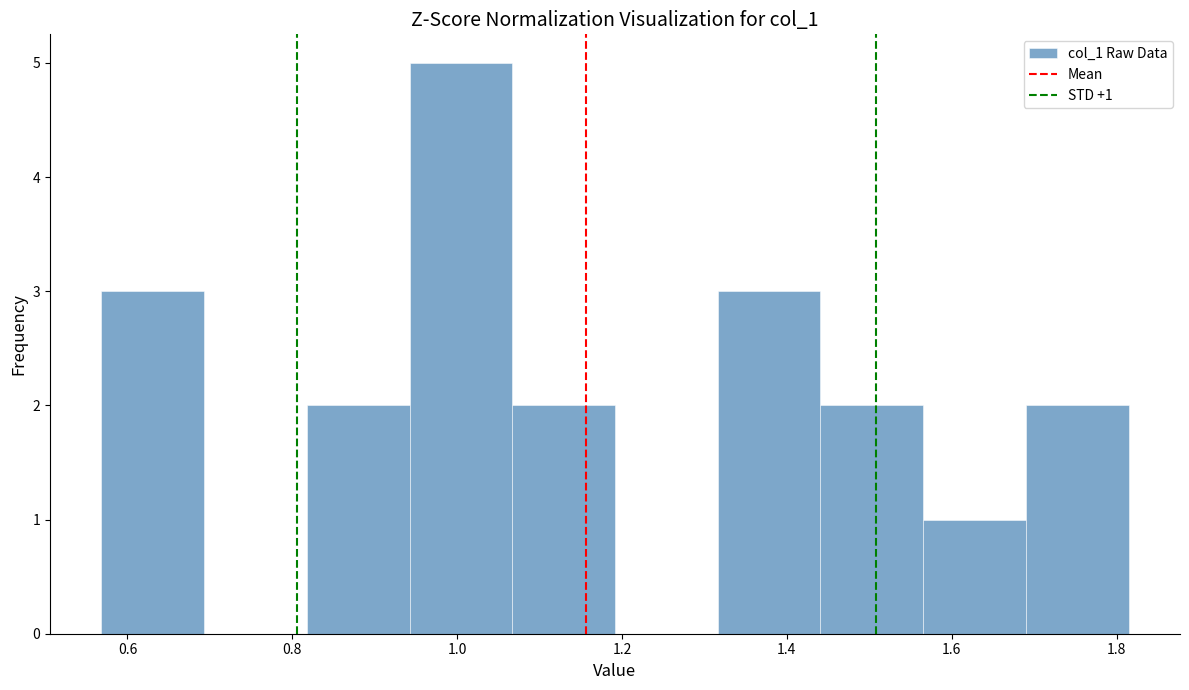

Over which range of the x-axis is the bar tallest?

0.94 to 1.06